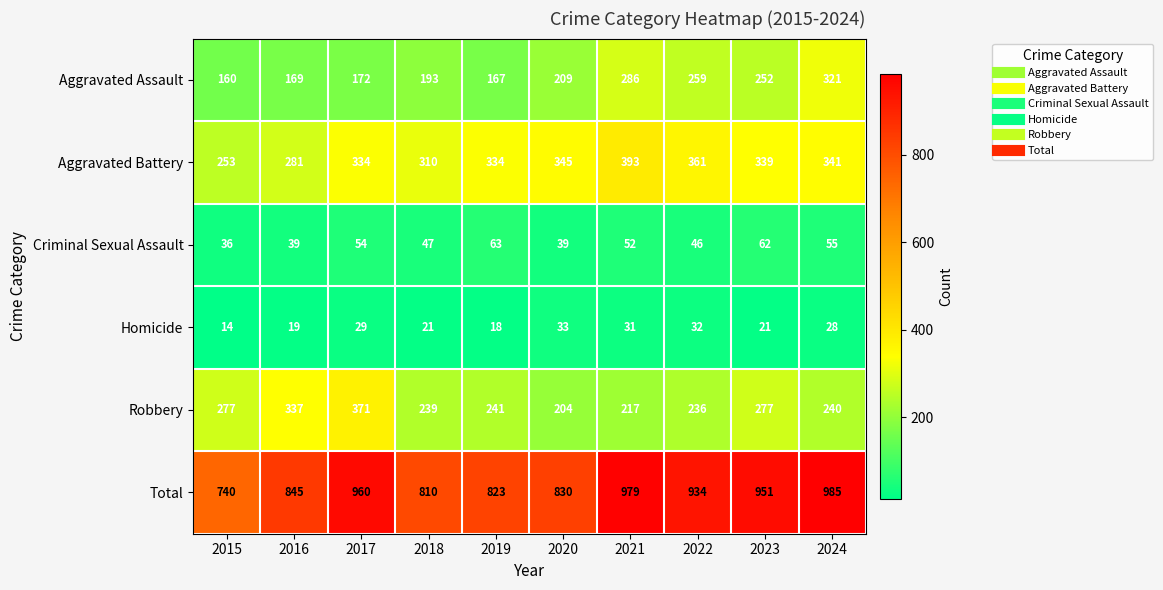

What is the maximum value for Robbery?

371